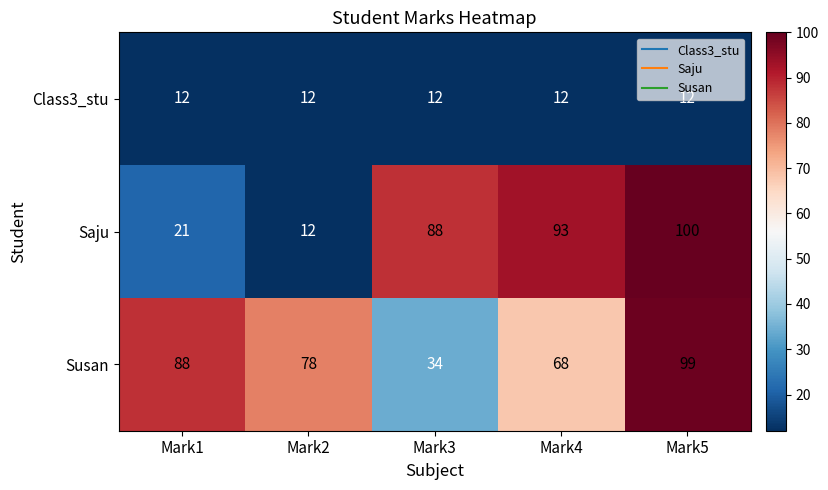

Which series has the largest total across all categories?

Susan